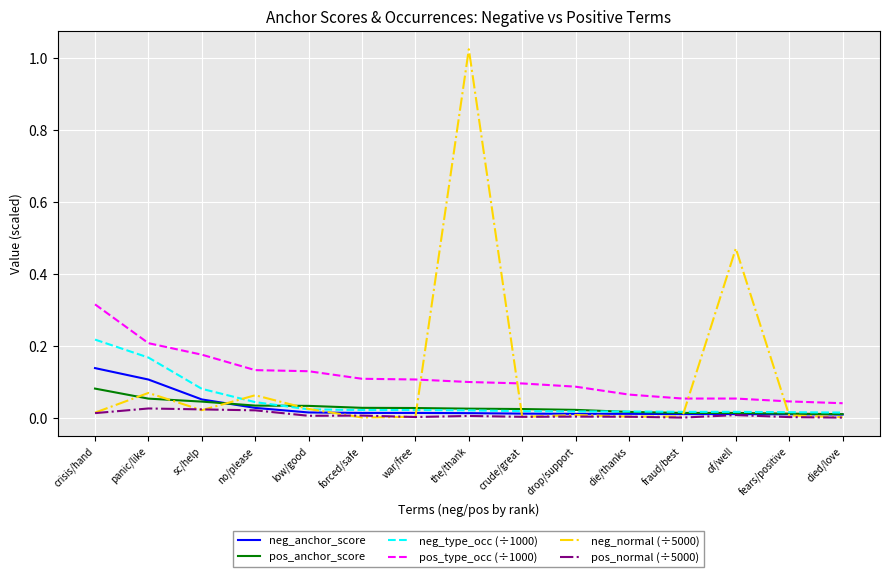

Is the value of pos_type_occ (÷1000) at die/thanks greater than the value of neg_normal (÷5000) at the/thank?

No